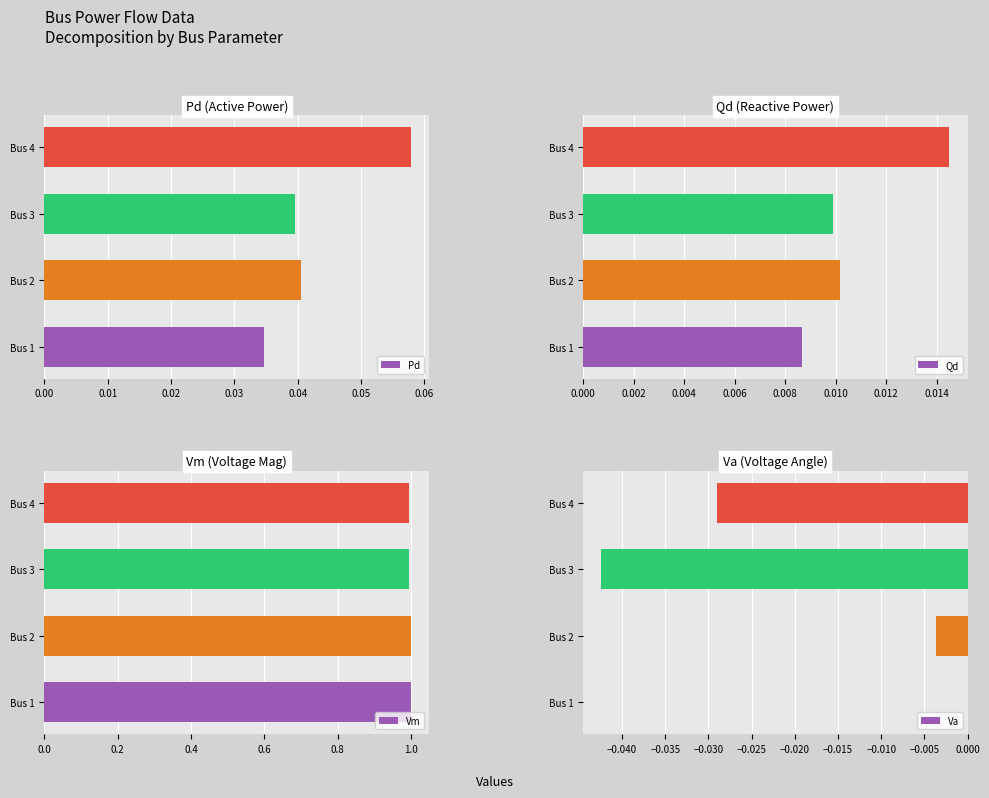

Which series has the largest total across all categories?

Vm